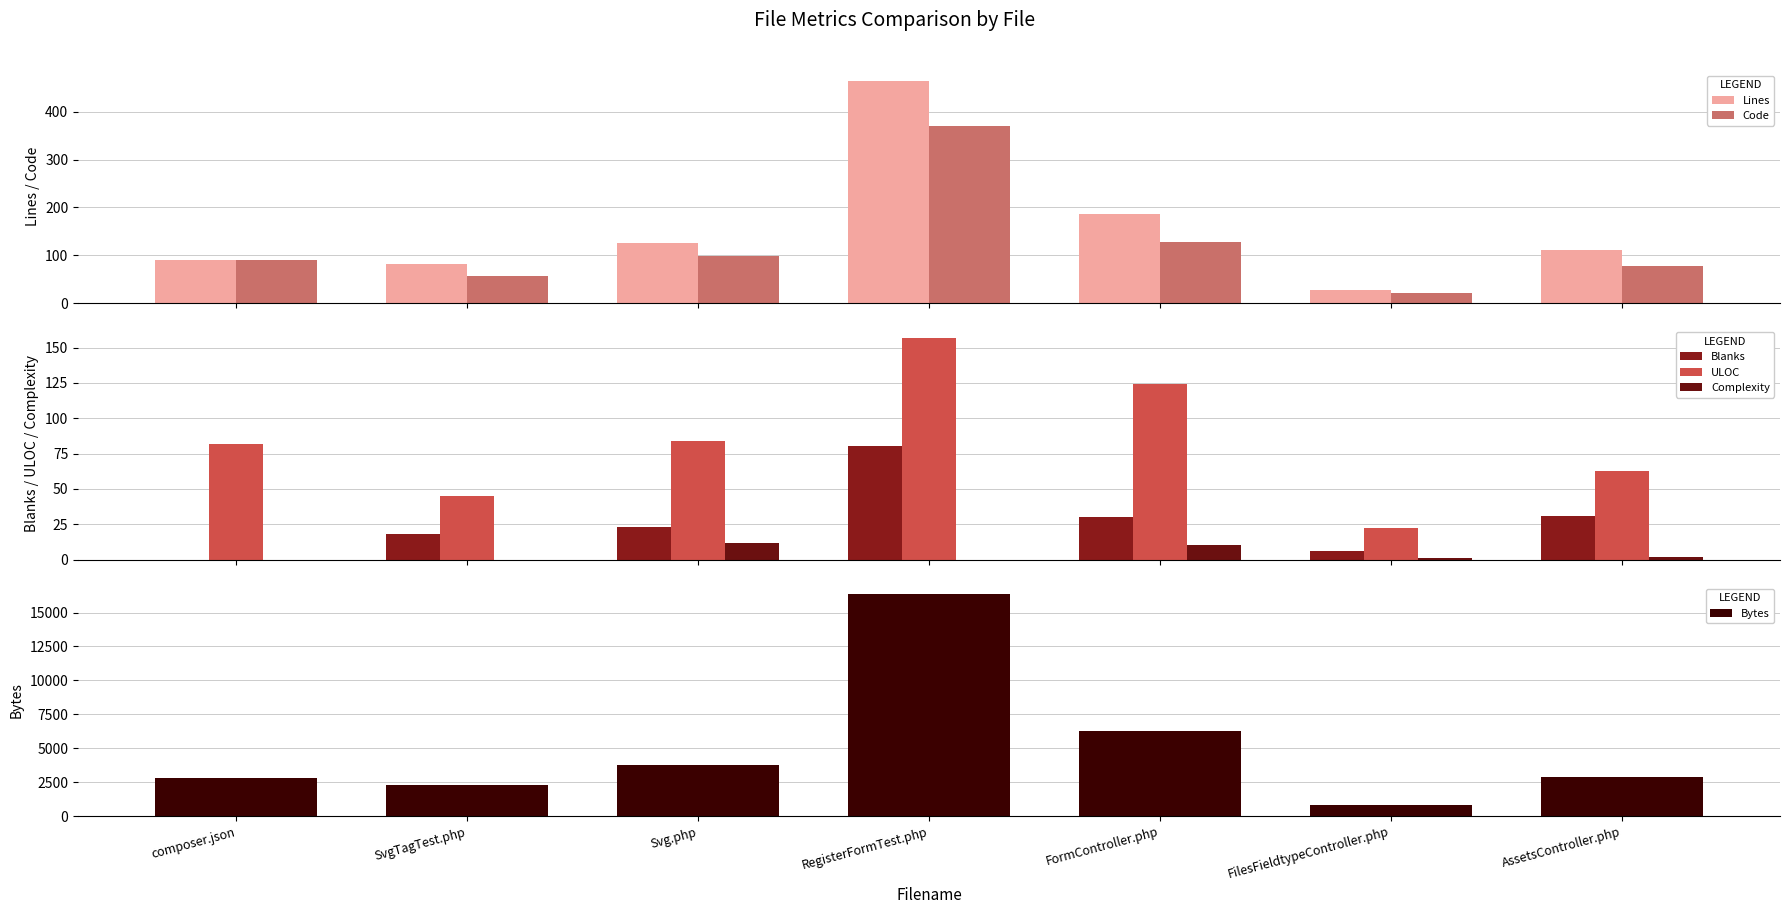

What is the sum of the Complexity values at RegisterFormTest.php and AssetsController.php?

2